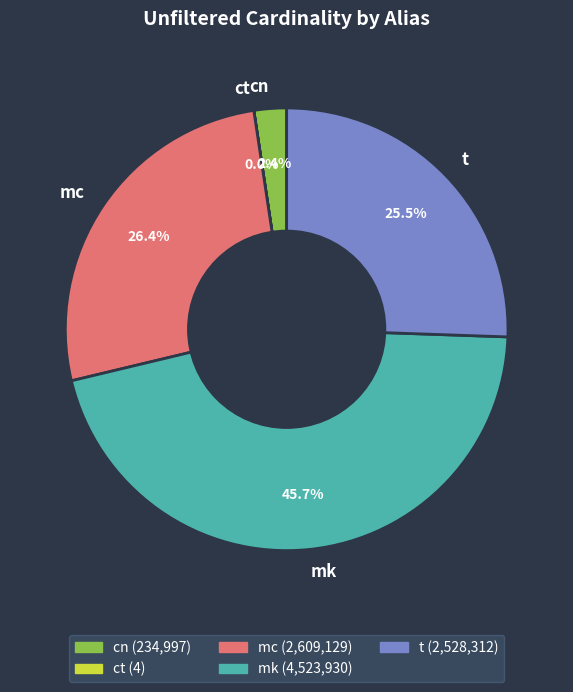

To the nearest percent, what is the difference between the mc and mk slice percentages?

19%